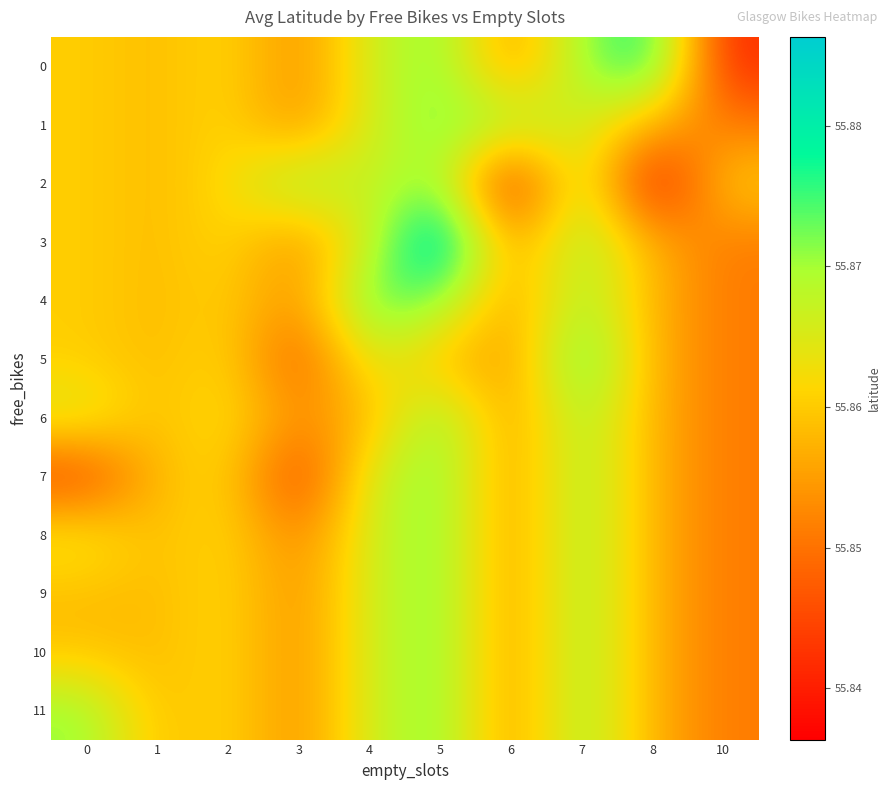

Which label corresponds to the smallest value in the chart?

8